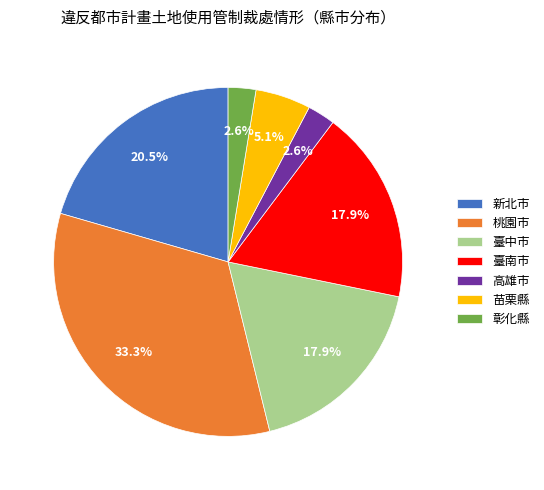

How much of the chart is everything except 桃園市?

66.7%